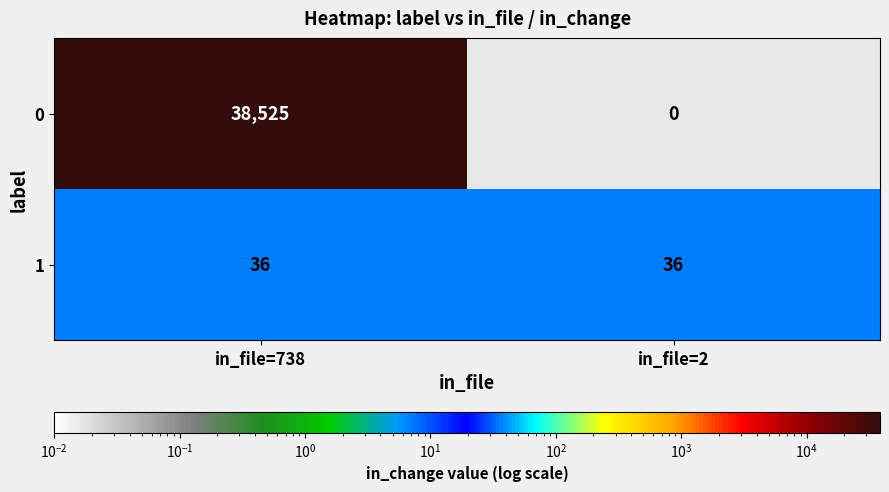

Which series has the widest spread of values?

0